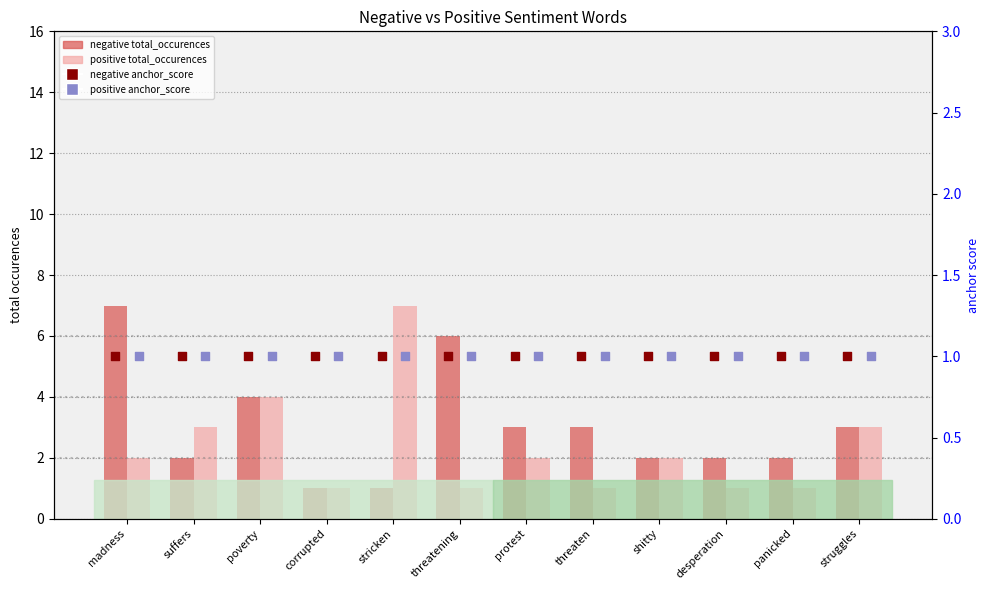

Which series has the widest spread of Y values?

negative total_occurences